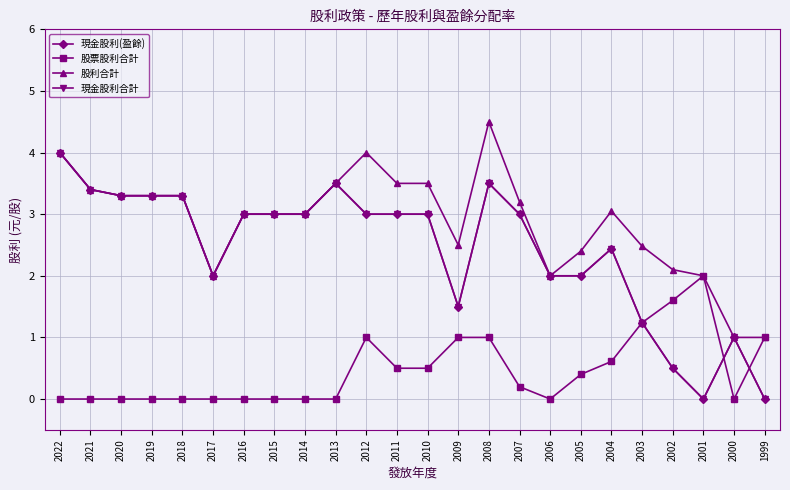

How many interior local valleys does the 現金股利(盈餘) series have?

3